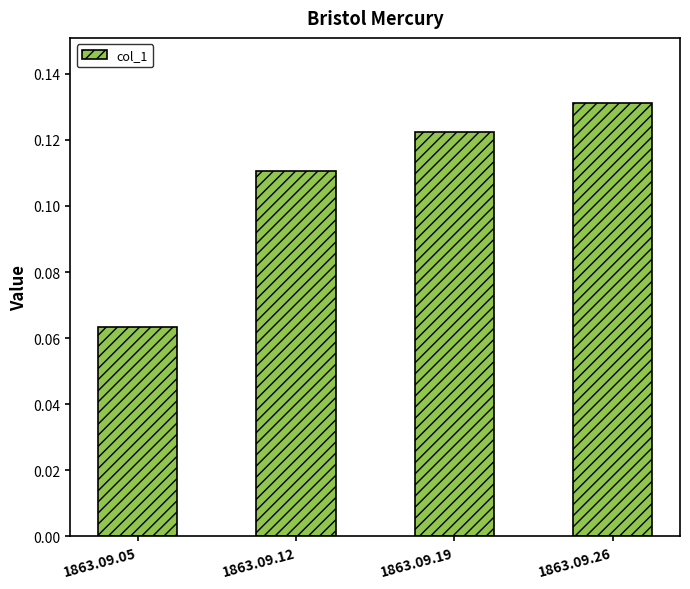

What is the sum of all values?

0.4